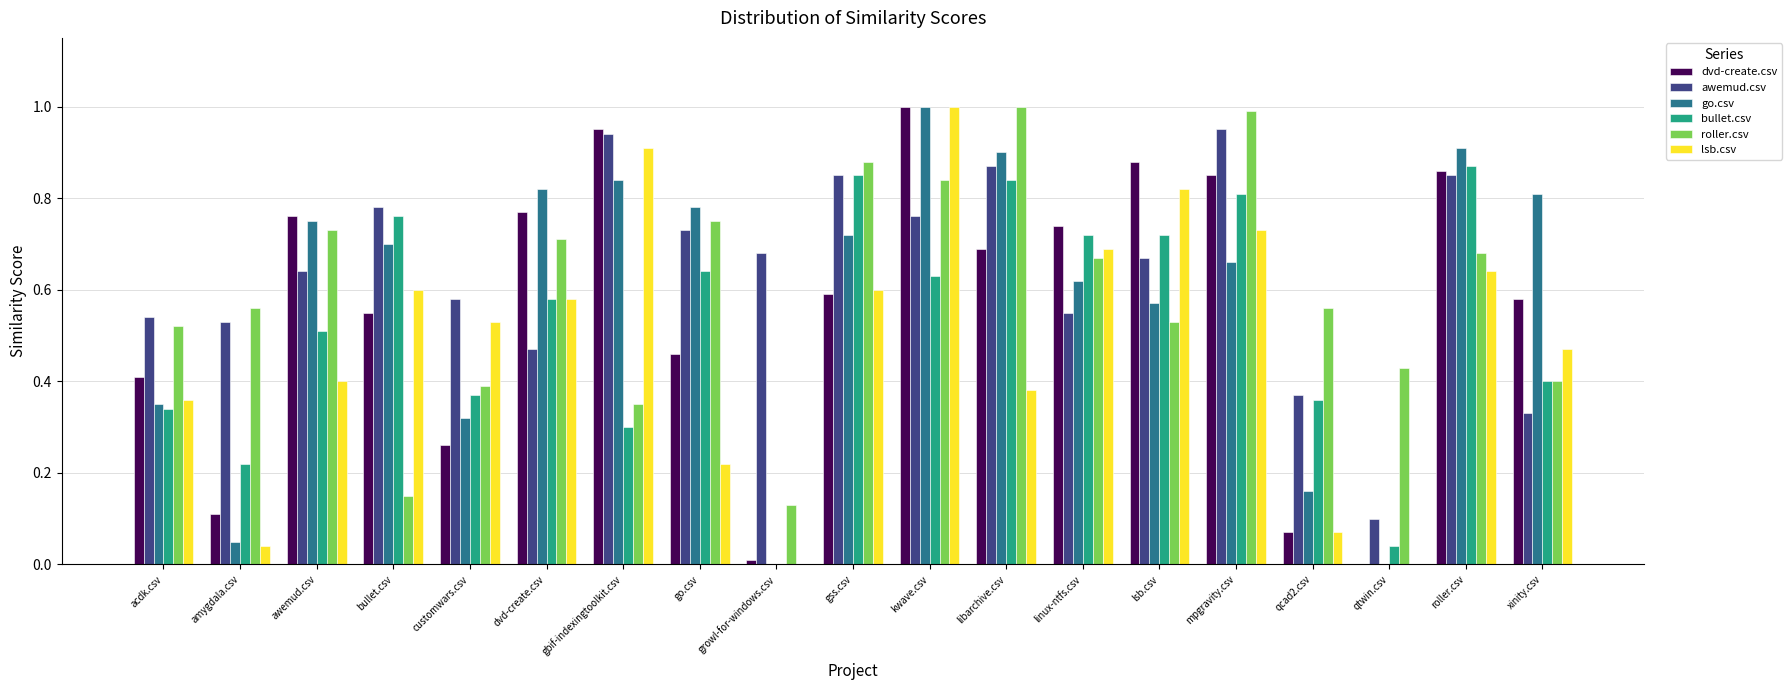

At which category is the sum across all series the highest?

kwave.csv